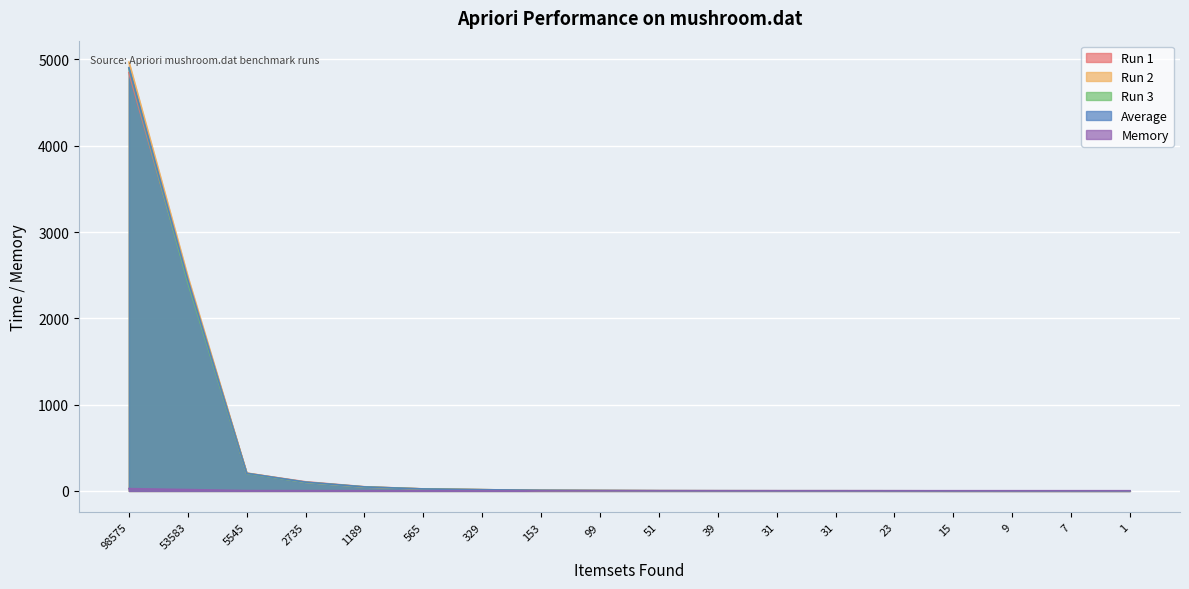

What is the difference between the highest and lowest values at 565?

20.8